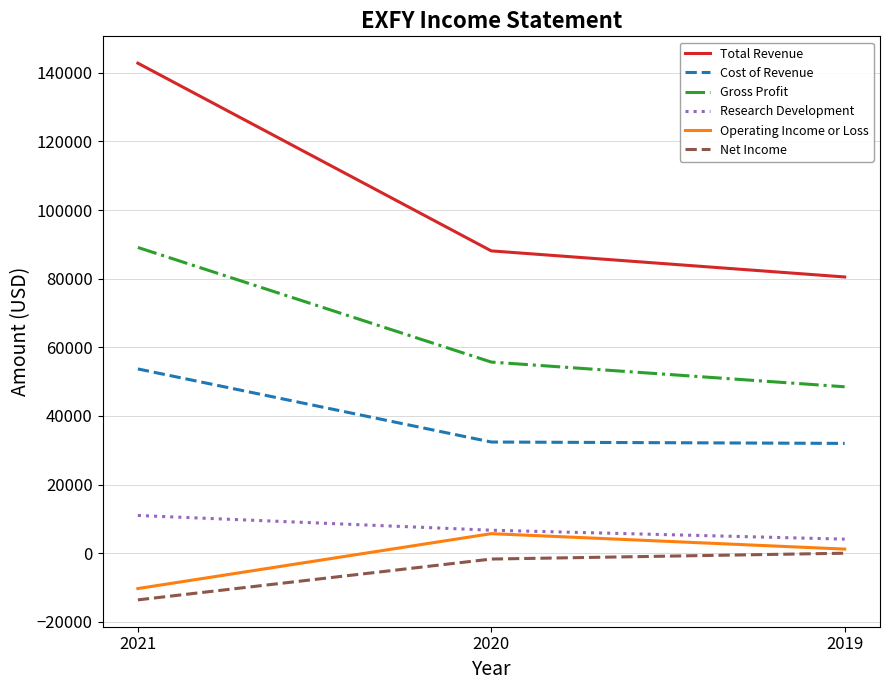

Which series changed the most between 2021 and 2020?

Total Revenue